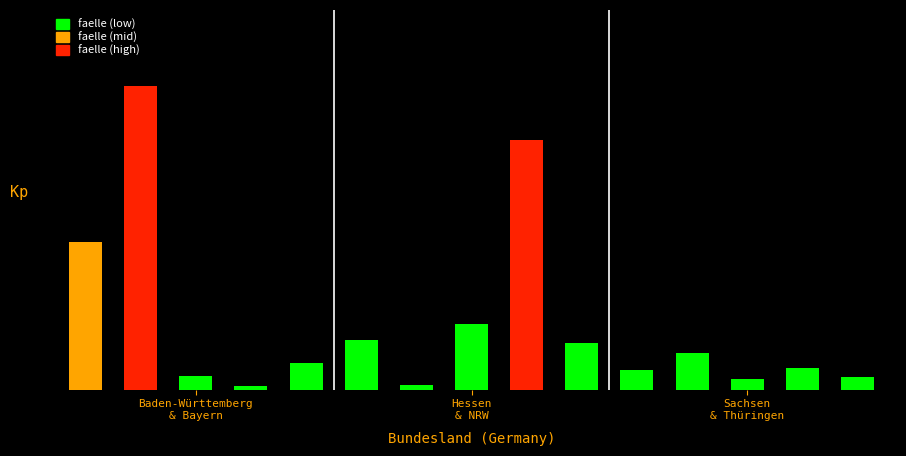

Reading left to right, transcribe all the data shown in this chart.

17014	35095	1541	451	3118	5775	547	7533	28827	5369	2298	4170	1182	2465	1459